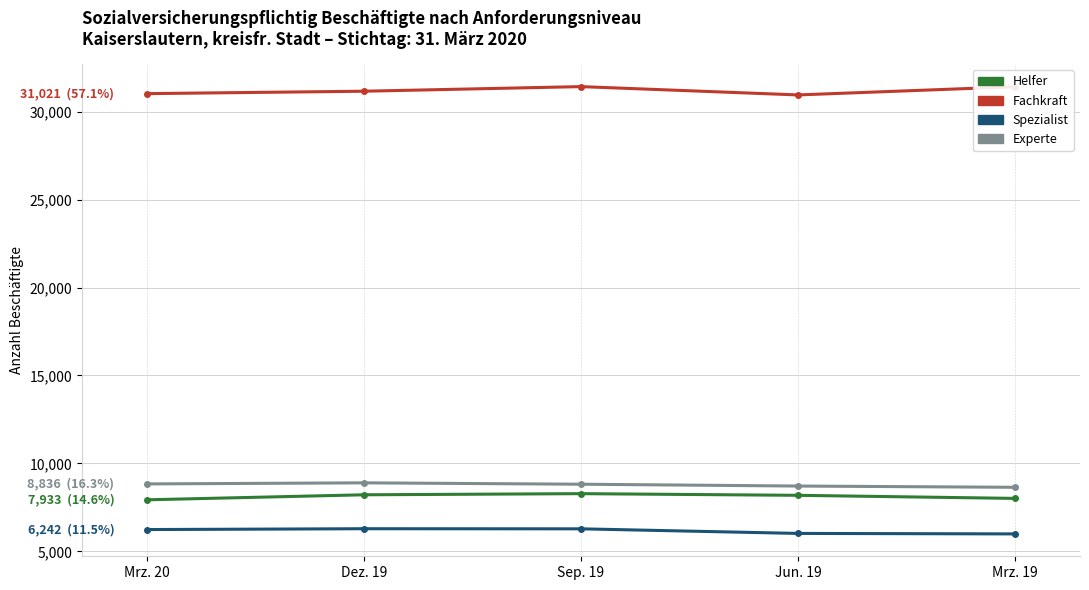

How many series are shown in this chart?

4